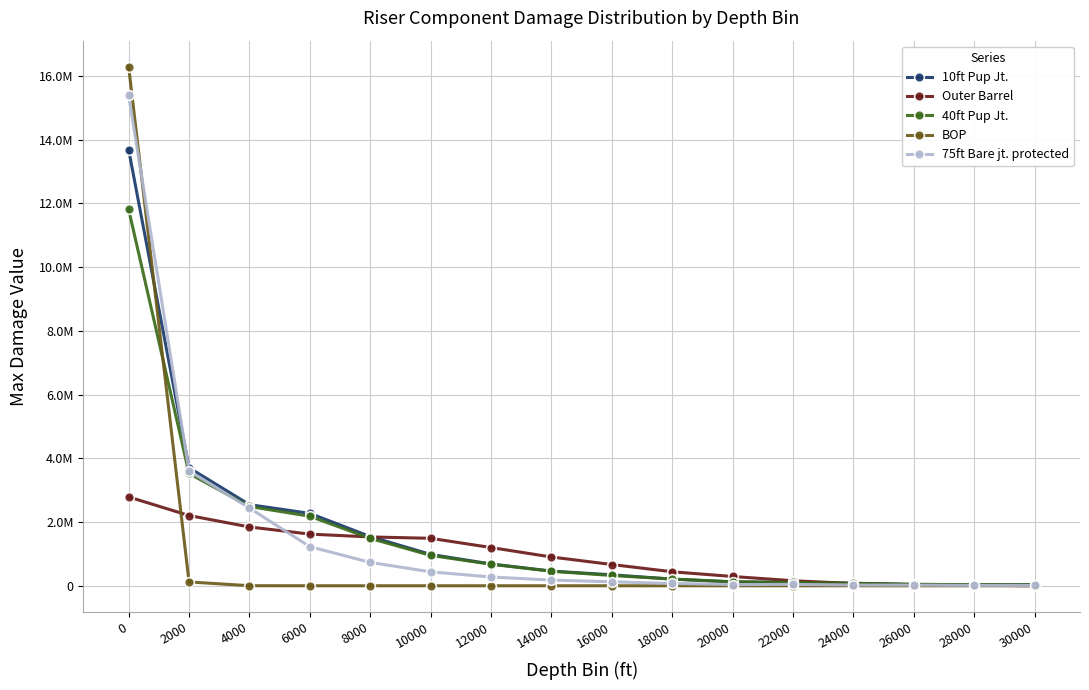

What is the difference between the 75ft Bare jt. protected values at 26000 and 18000?

51312.7